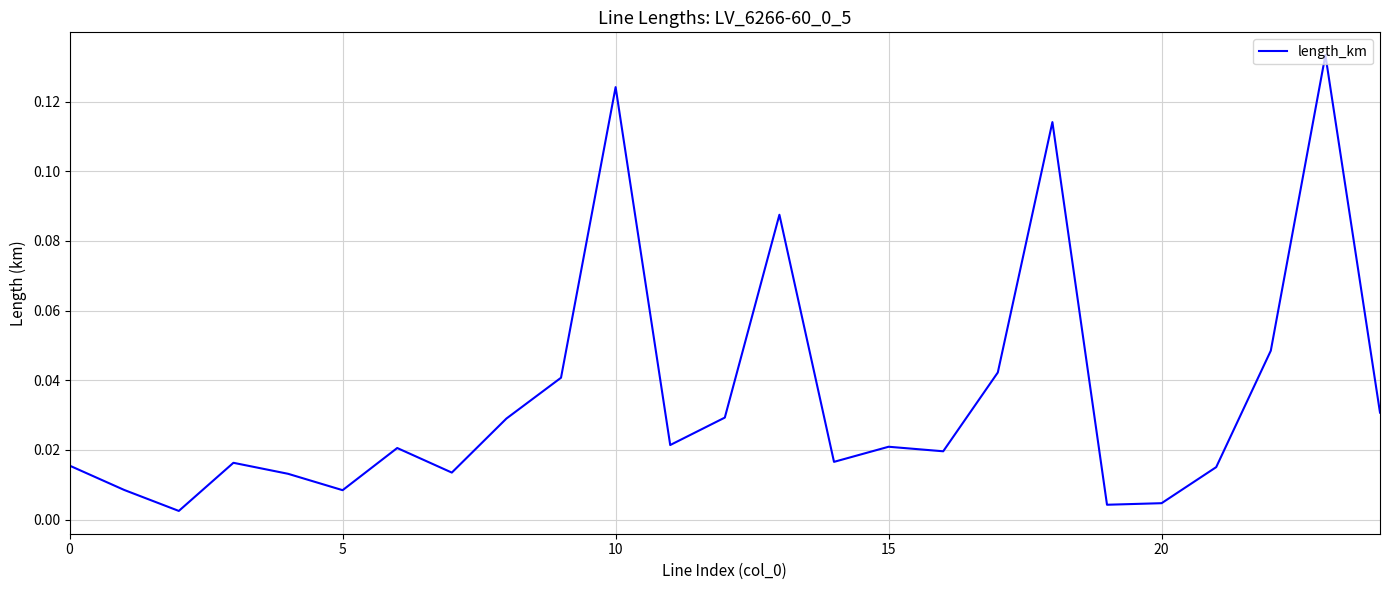

Does the chart display data point markers on the line(s)?

No